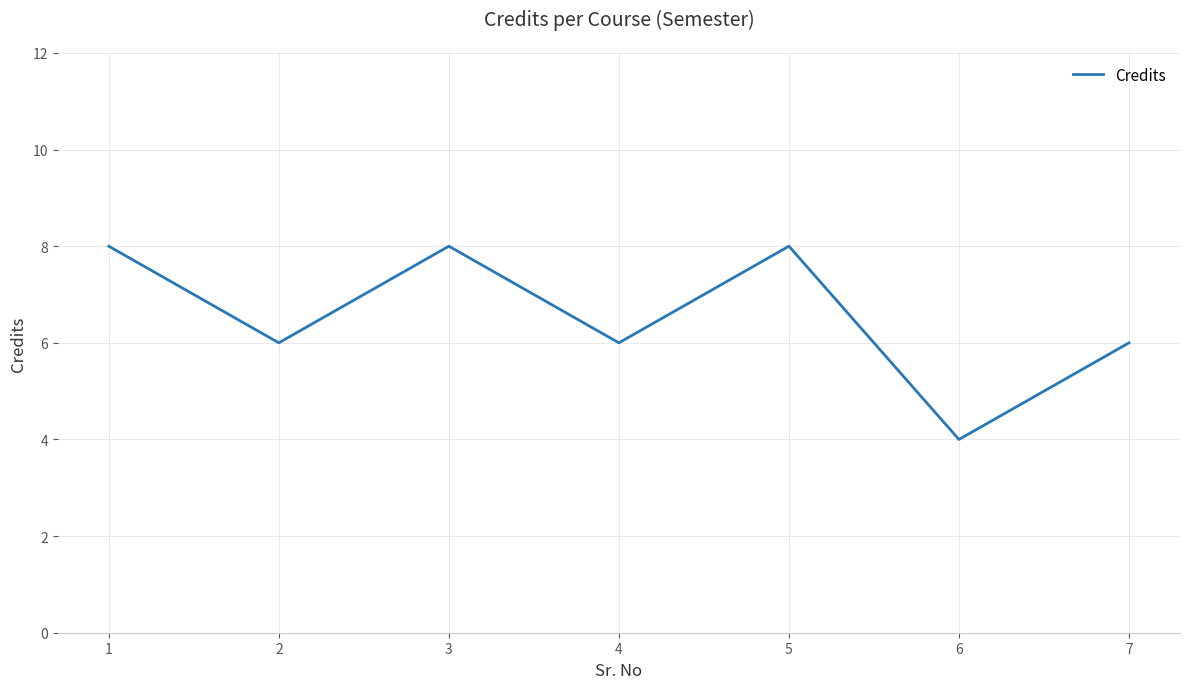

Reading right to left, list all the values displayed in this chart.

6	4	8	6	8	6	8